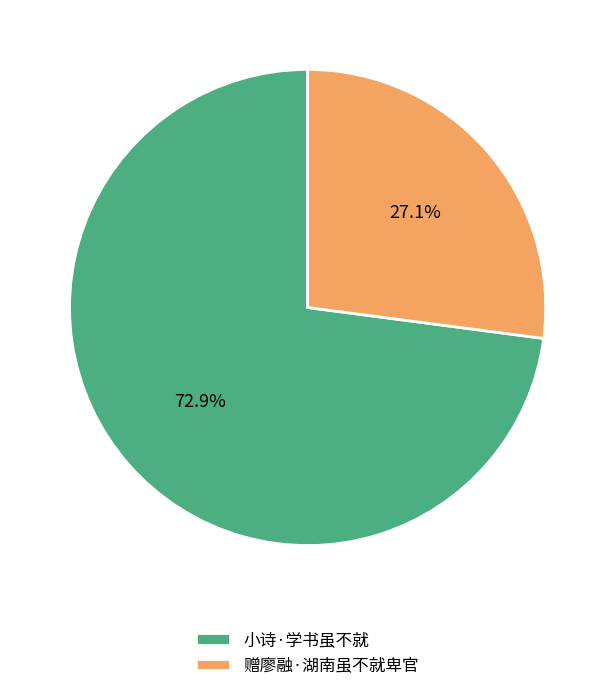

What is the smallest slice in the pie chart?

赠廖融·湖南虽不就卑官